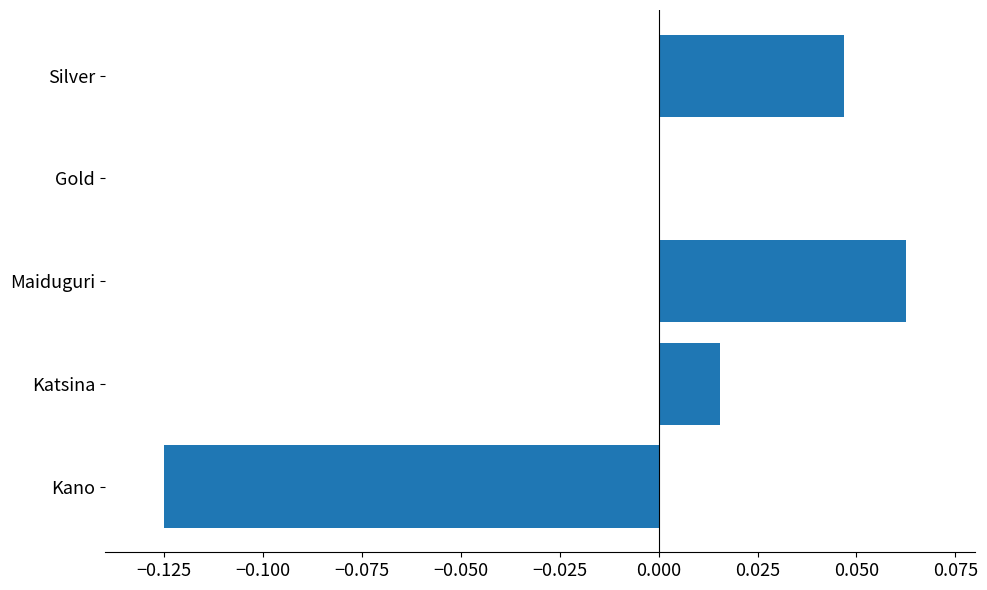

The value at Maiduguri is 0.0. True or false?

False